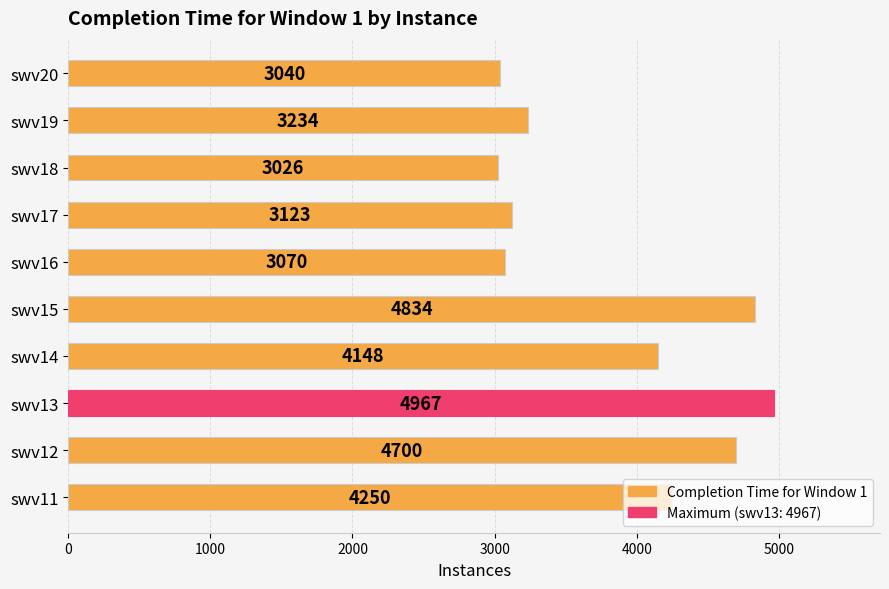

What is the average value?

3839